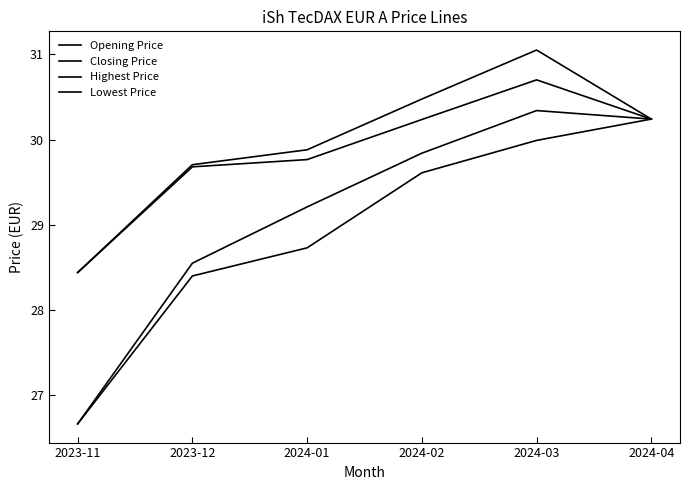

At 2024-03, list the series in order from largest to smallest.

Highest Price, Closing Price, Opening Price, Lowest Price